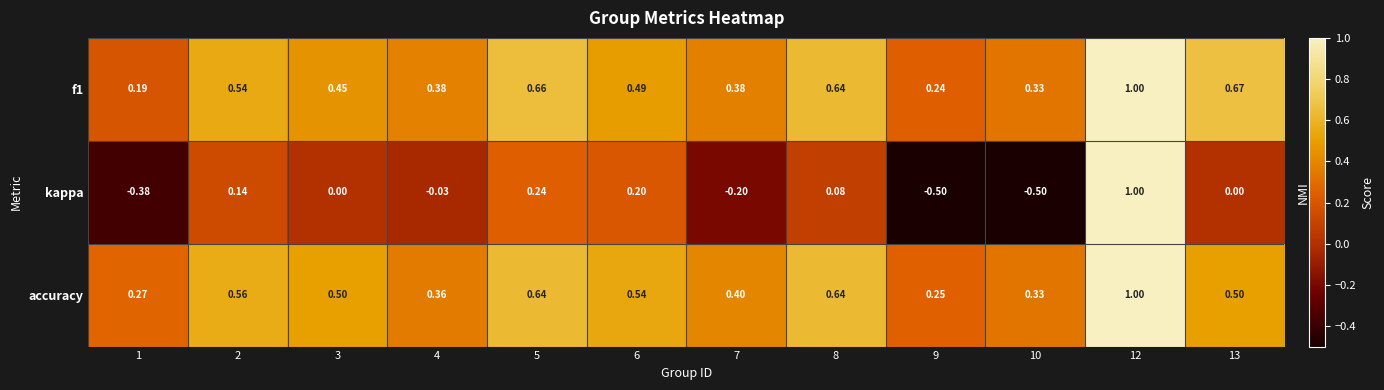

Between 2 and 3, which series saw the biggest shift?

kappa